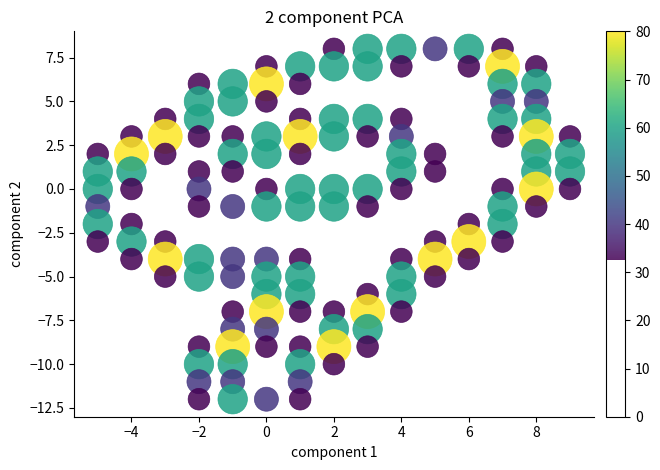

What is the range of X values (max minus min)?

14